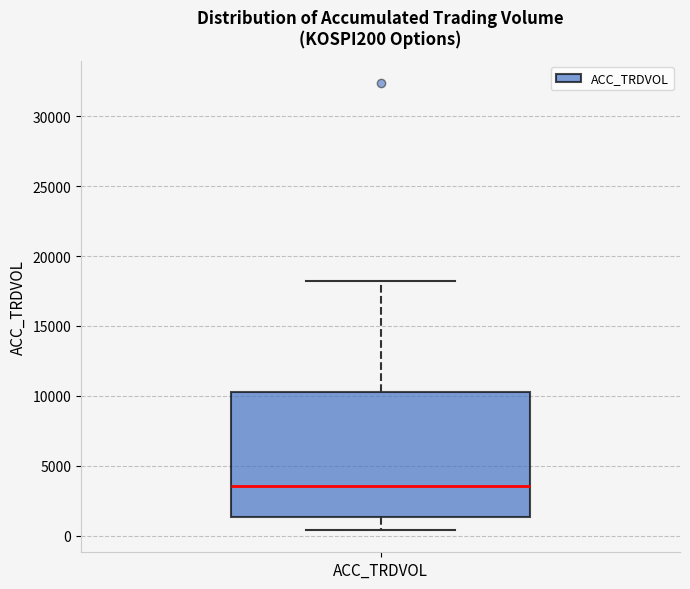

Read this box plot against the y-axis: the position of the median line, the range covered by the box, and the ends of both whiskers. The values are not printed on the chart, so give them approximately, as read against the axis.

median 3500, box 1500 to 10500, whiskers 500 to 18000